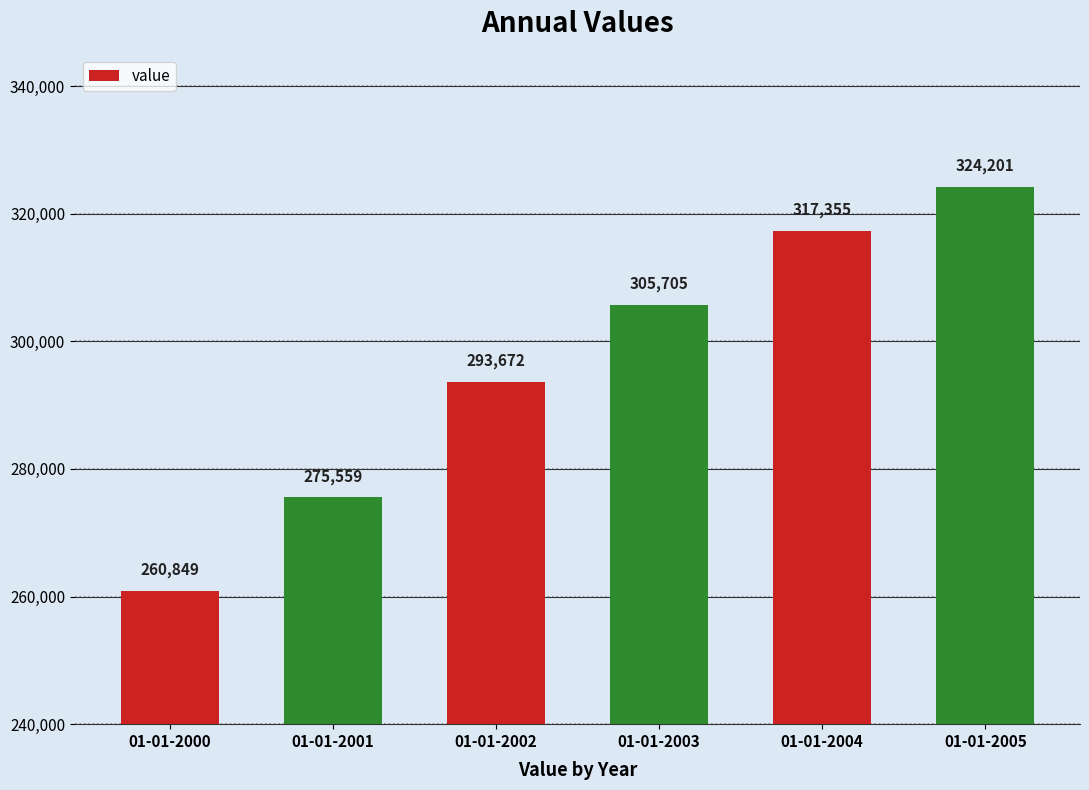

List the labels in order of value, smallest first.

01-01-2000, 01-01-2001, 01-01-2002, 01-01-2003, 01-01-2004, 01-01-2005